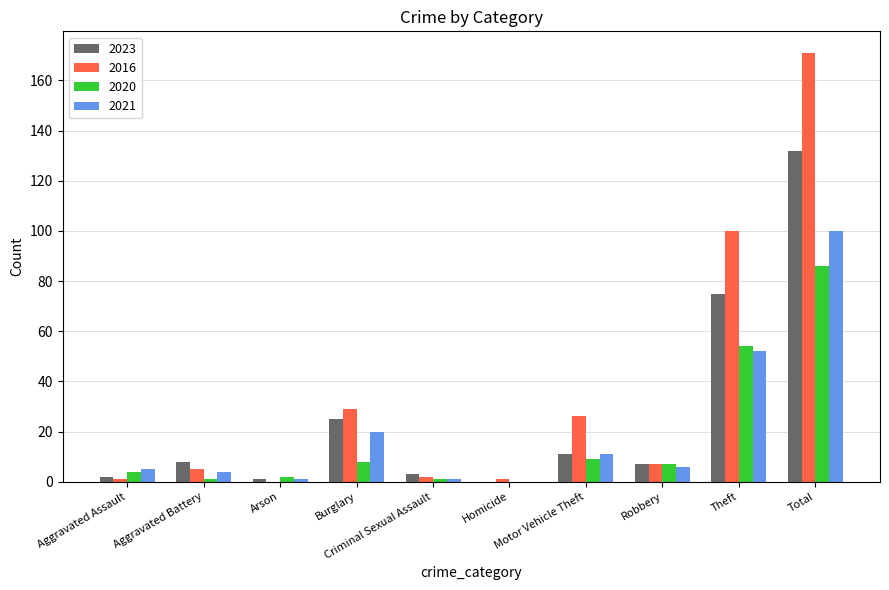

At which category is the sum across all series the highest?

Total